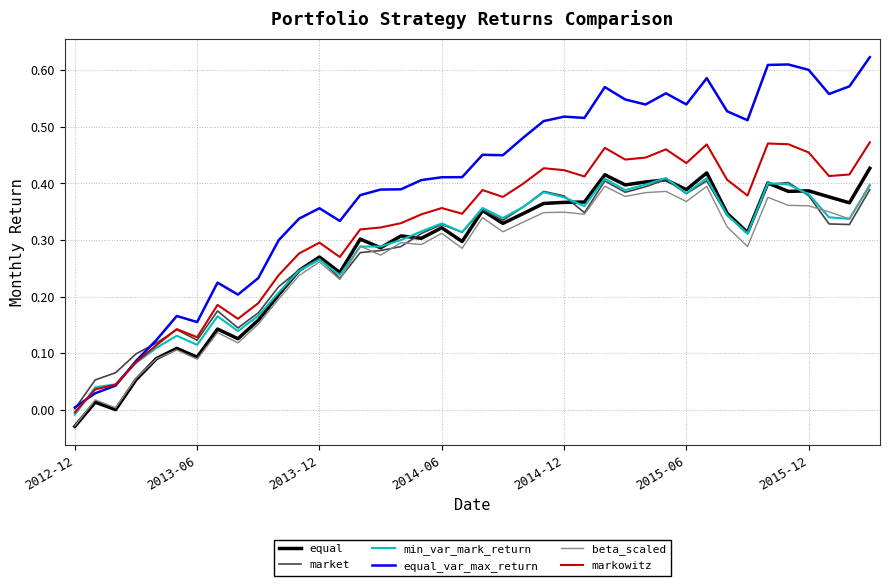

Which series has the largest total across all categories?

equal_var_max_return